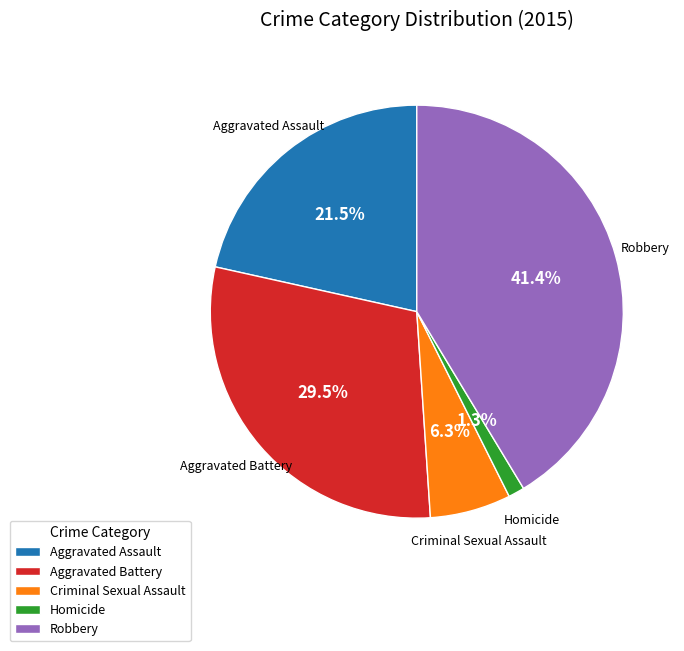

Is there a majority slice in this chart?

No